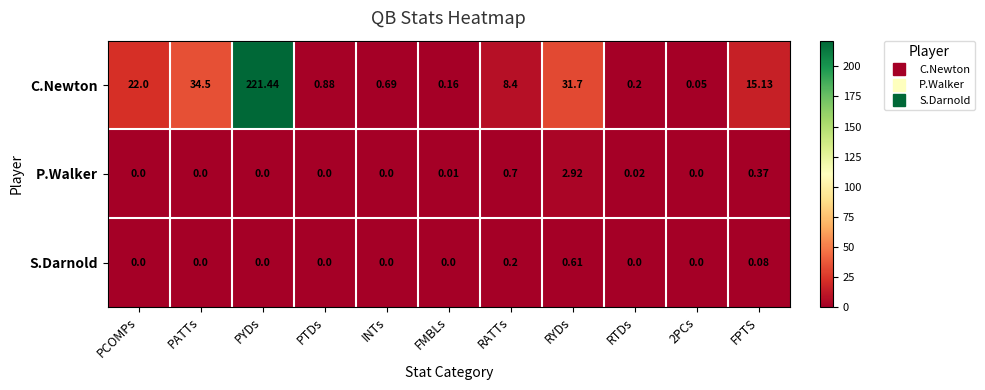

Which series has the largest range (max minus min)?

C.Newton